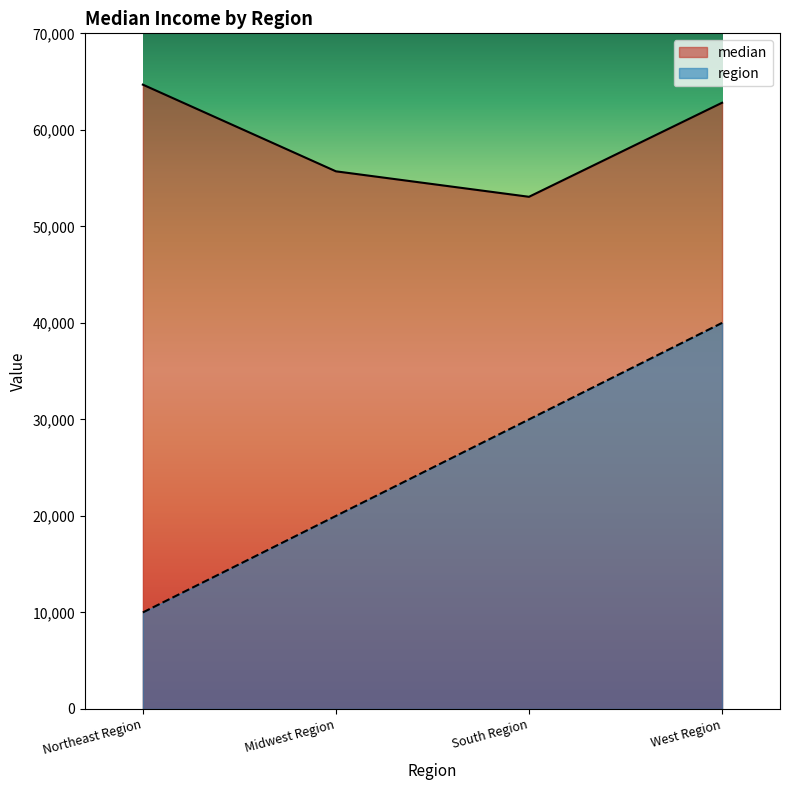

At which label does region reach its peak?

West Region